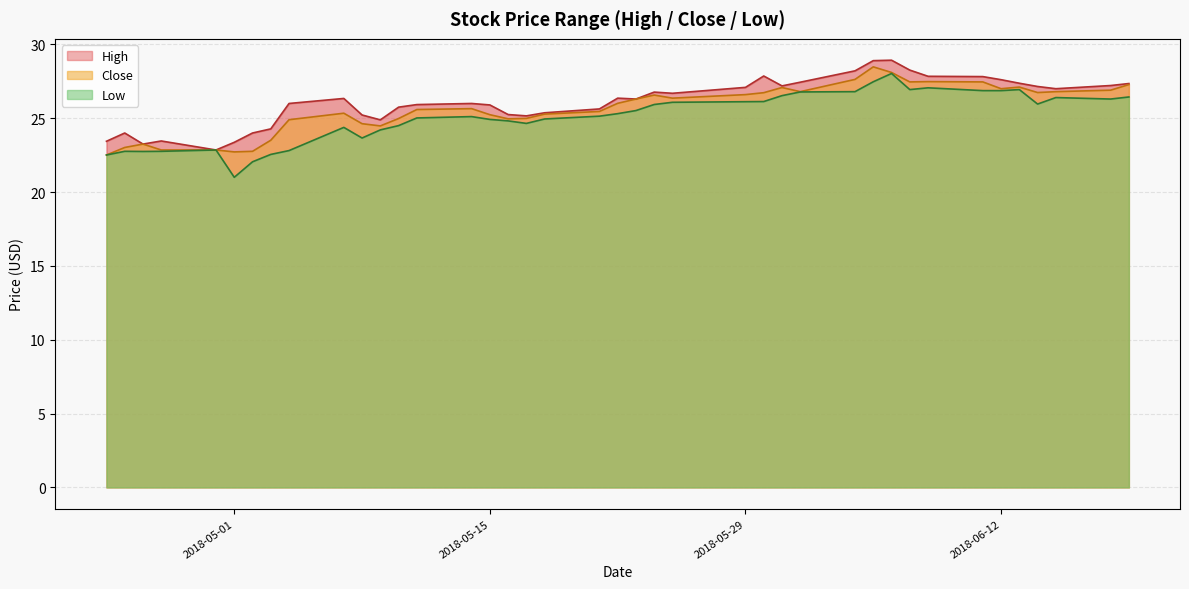

What is the total value across all series at 2018-06-26?

81.0